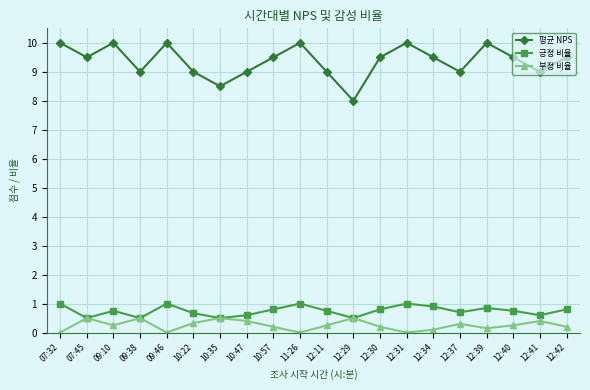

What is the difference between the highest and lowest values at 07:32?

10.0